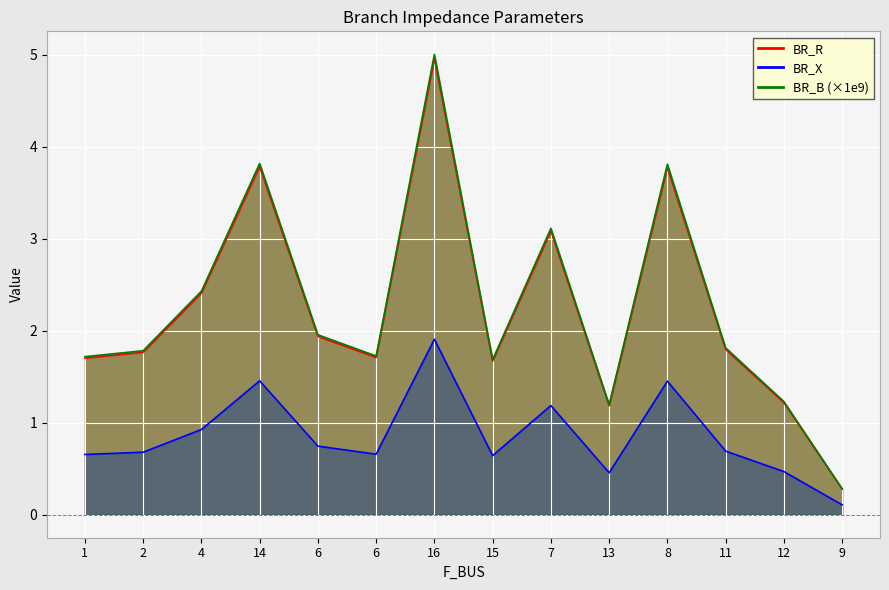

At which category does BR_X reach its first local valley?

6